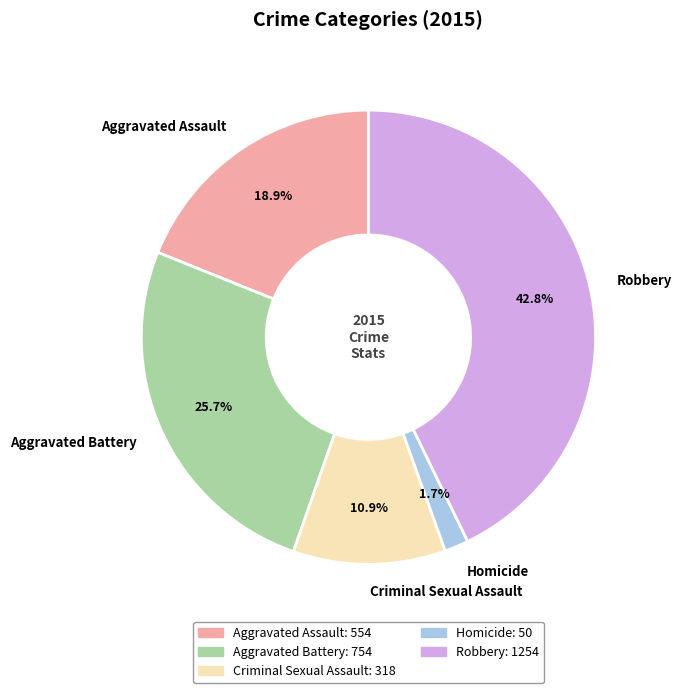

Is there any slice that represents more than half of the pie?

No